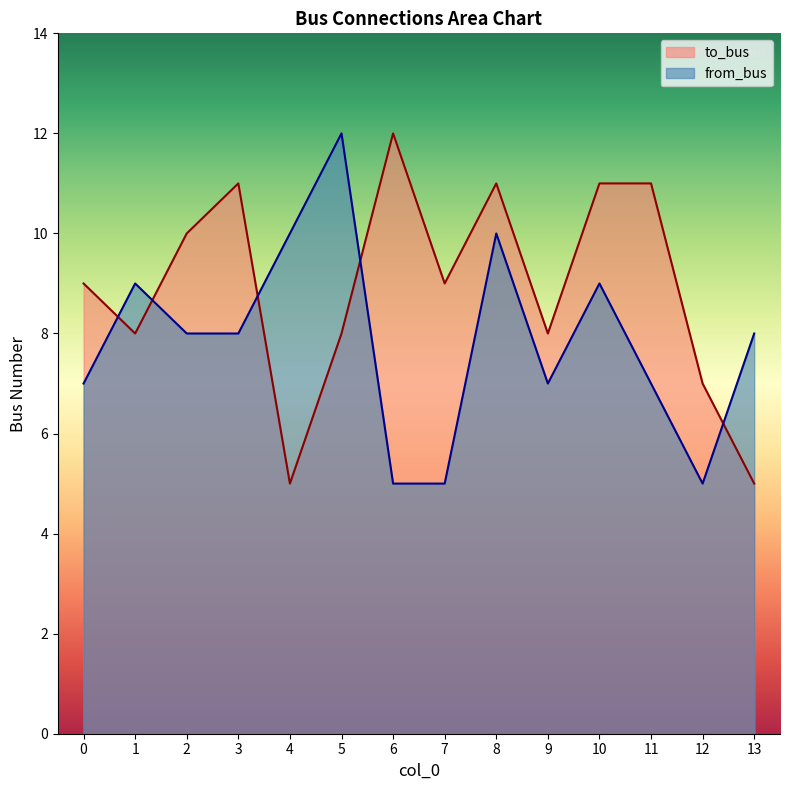

What is the smallest value displayed?

5